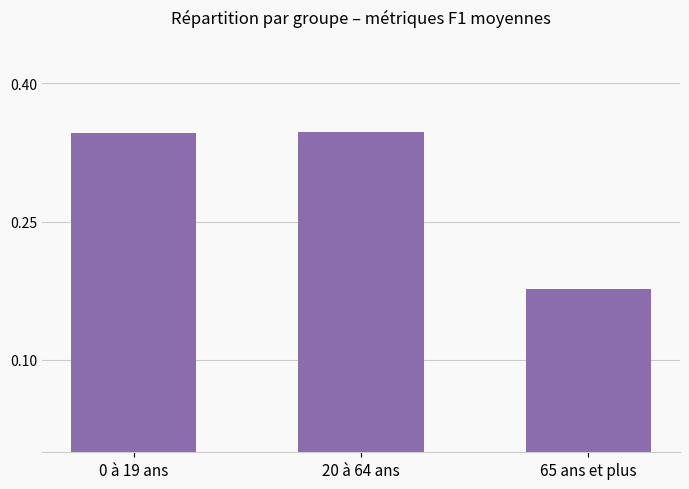

At which category does the chart reach its minimum across all series?

65 ans et plus